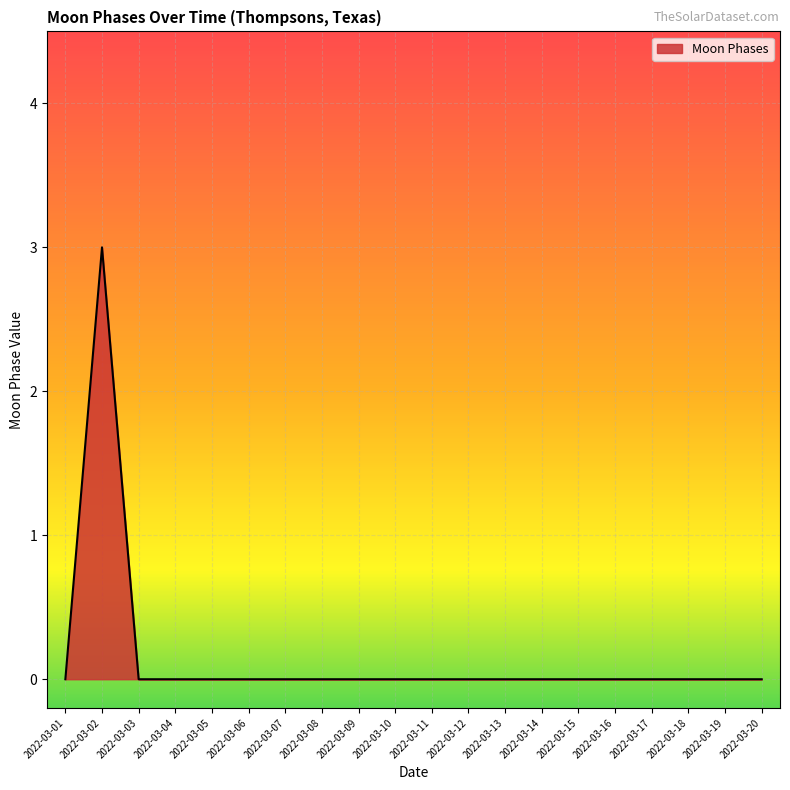

The chart shows a value of -1 at 2022-03-05. True or false?

False